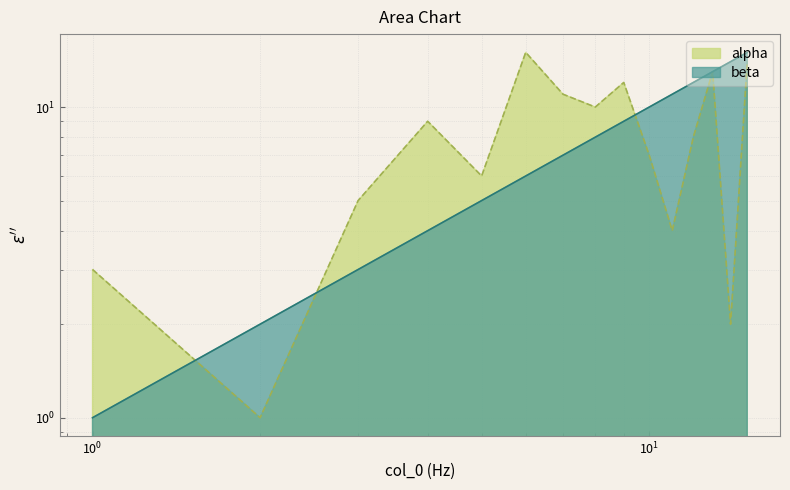

Reading left to right, list all the values displayed in this chart.

1	2	3	4	5	6	7	8	9	10	11	12	13	14	15